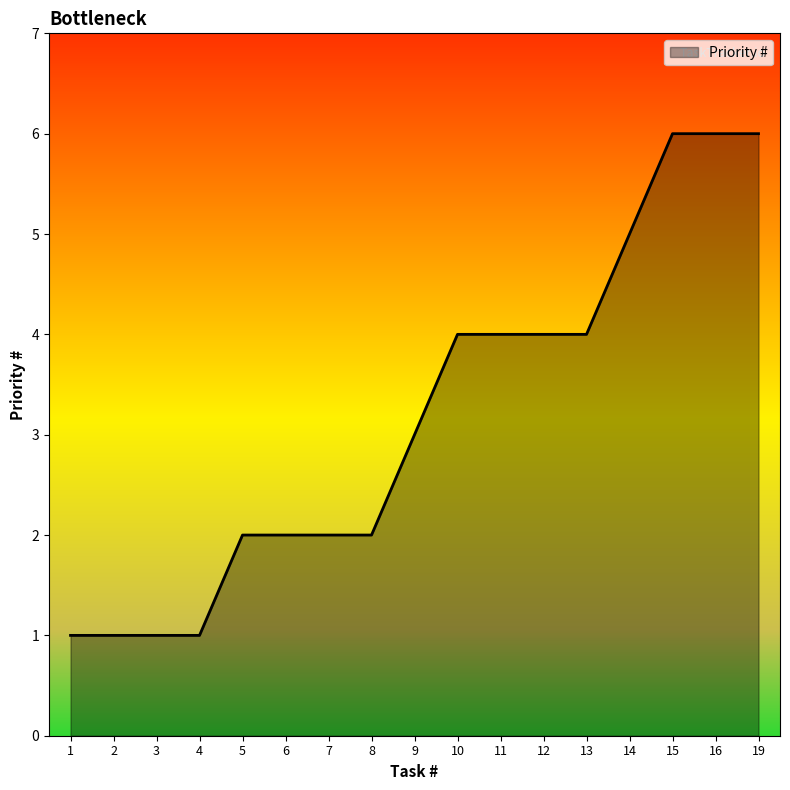

What is the change in value from 6 to 19?

+4